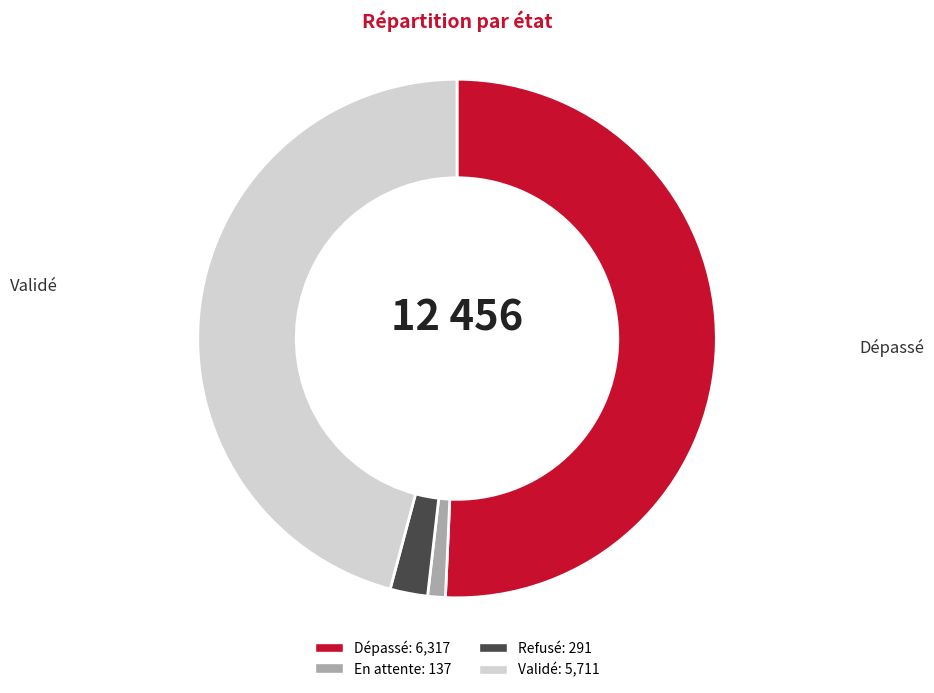

Is the sum of Refusé and Dépassé greater than half?

Yes